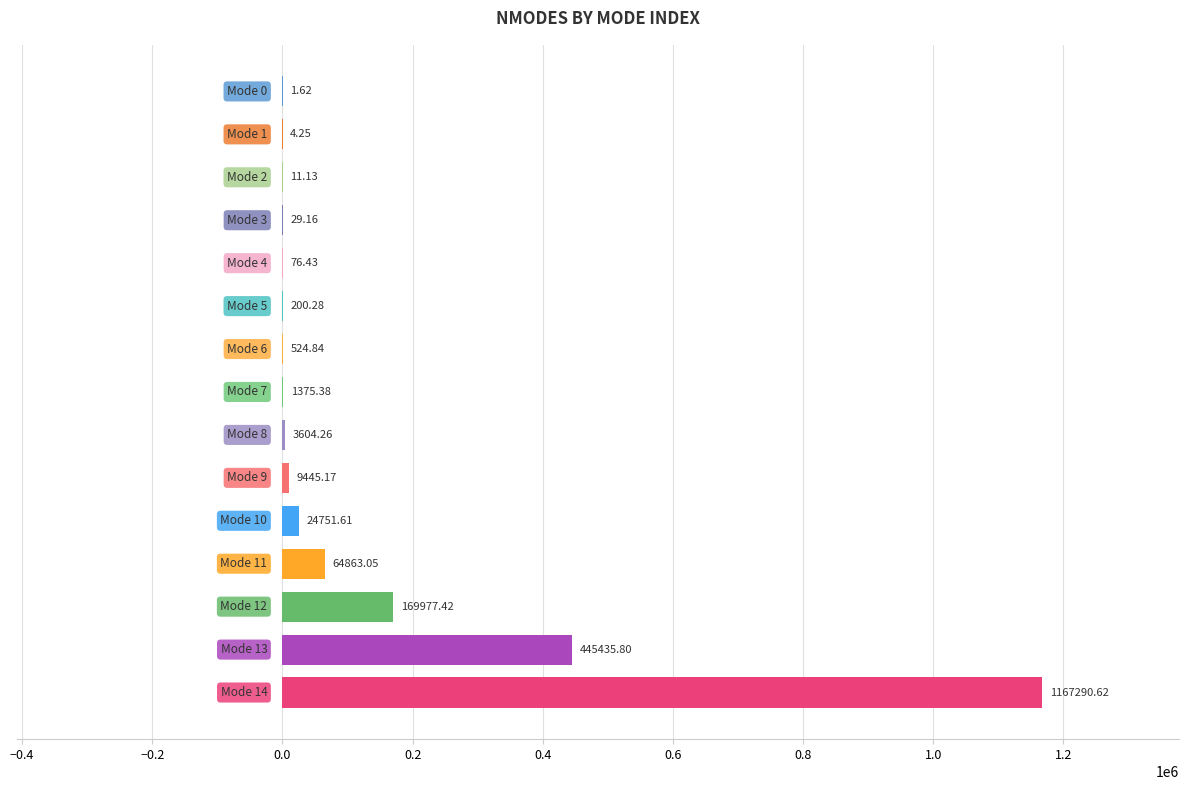

Count the number of data series in this chart.

1